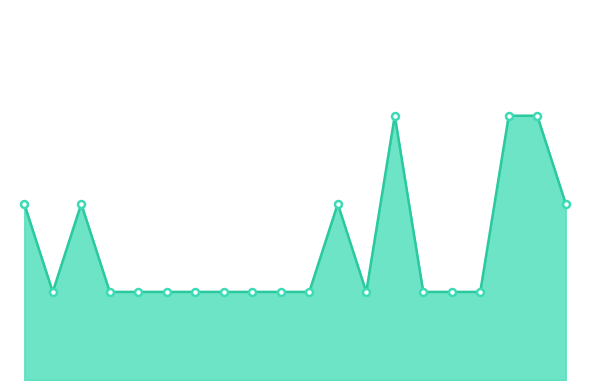

What is the difference between the maximum and minimum values?

3